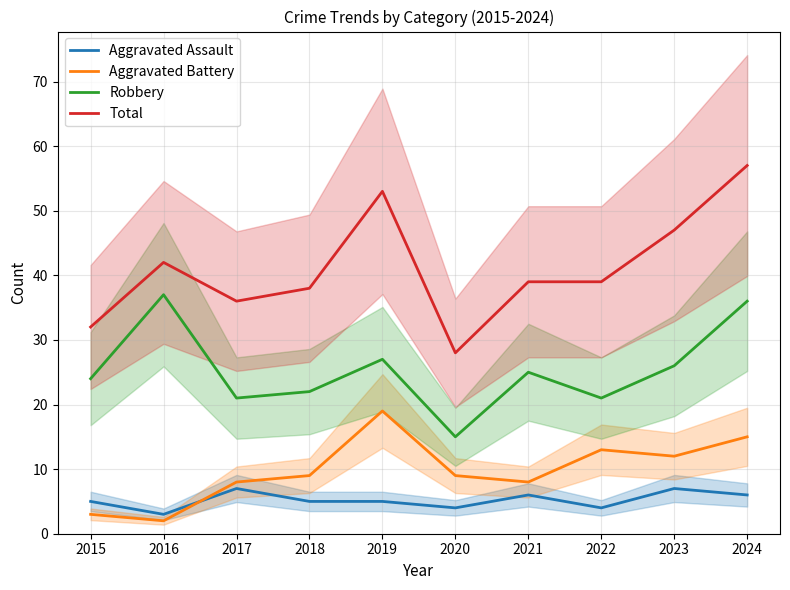

True or false: Robbery and Total intersect in this chart.

False